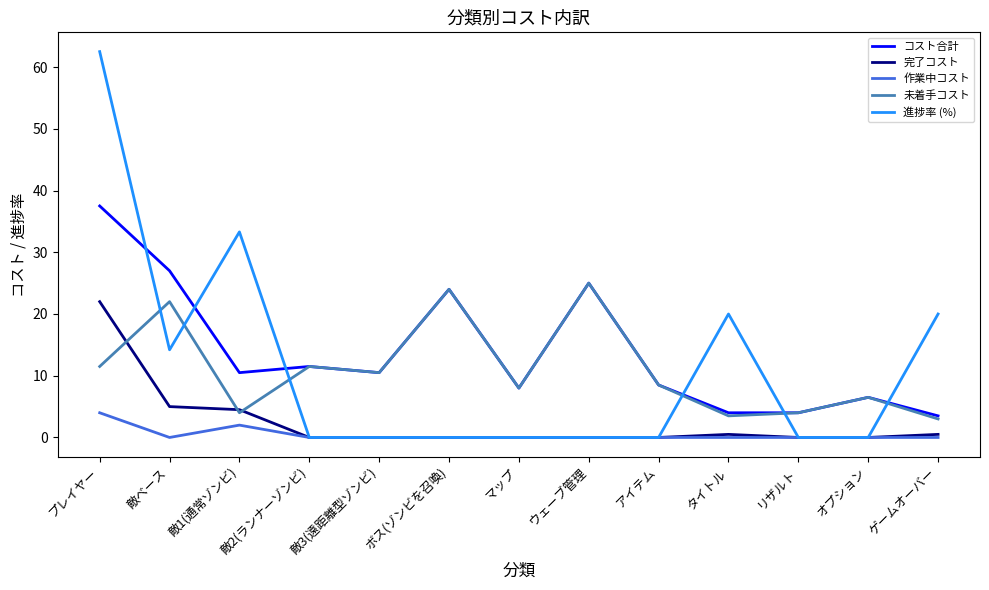

What are all the series names shown in the legend?

コスト合計, 完了コスト, 作業中コスト, 未着手コスト, 進捗率 (%)